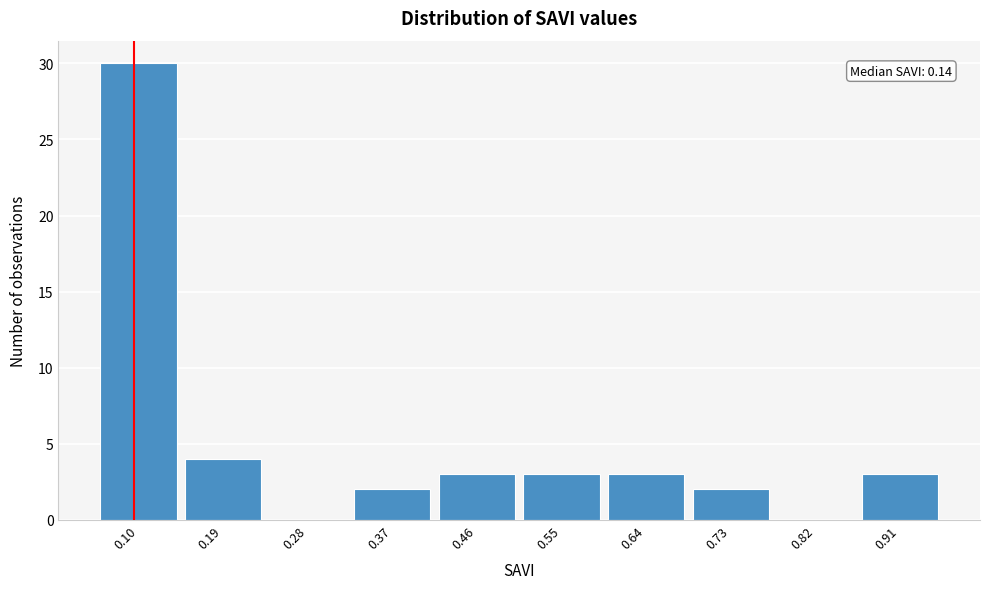

Reading right to left, what are all the values shown in this chart?

0.91=3	0.82=0	0.73=2	0.64=3	0.55=3	0.46=3	0.37=2	0.28=0	0.19=4	0.10=30